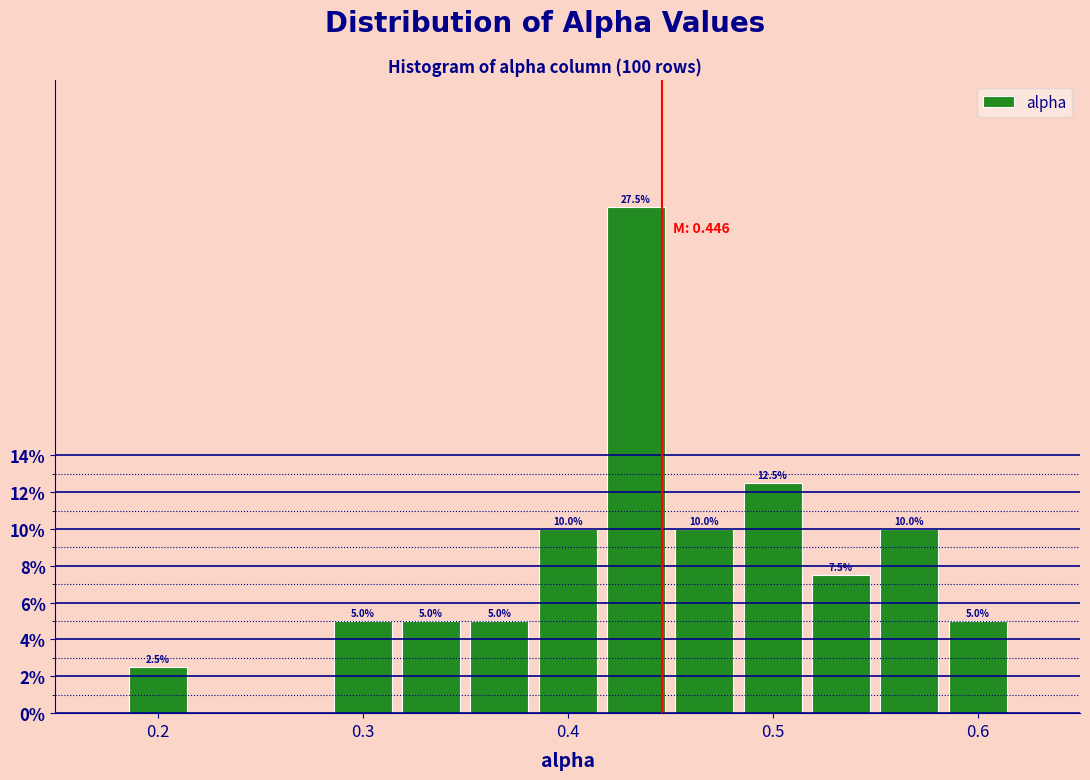

Around what value on the x-axis is the tallest bar? Give the approximate position of its centre, as read against the axis.

0.43